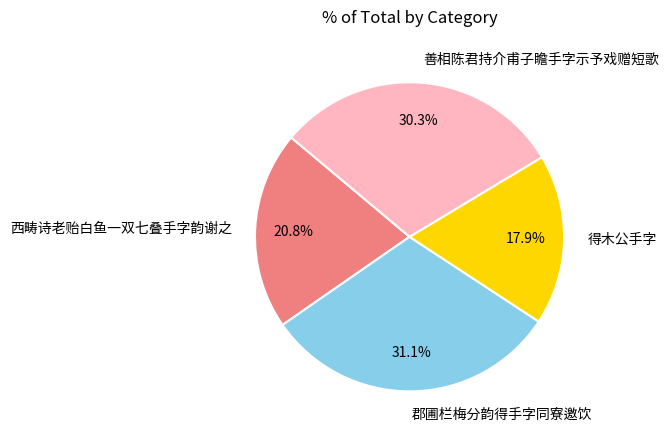

What is the ratio of the value at 得木公手字 to the value at 郡圃栏梅分韵得手字同寮邀饮?

0.6